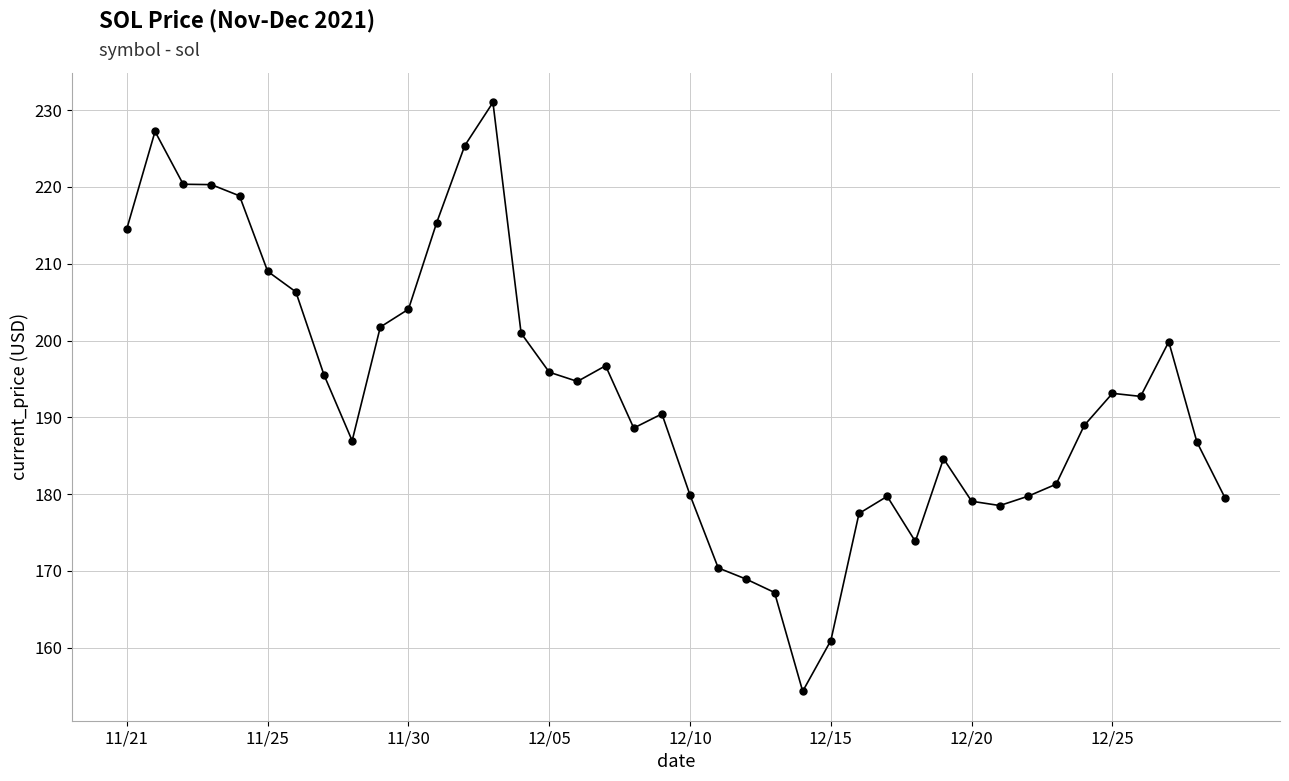

What is the maximum value shown in the chart?

231.0